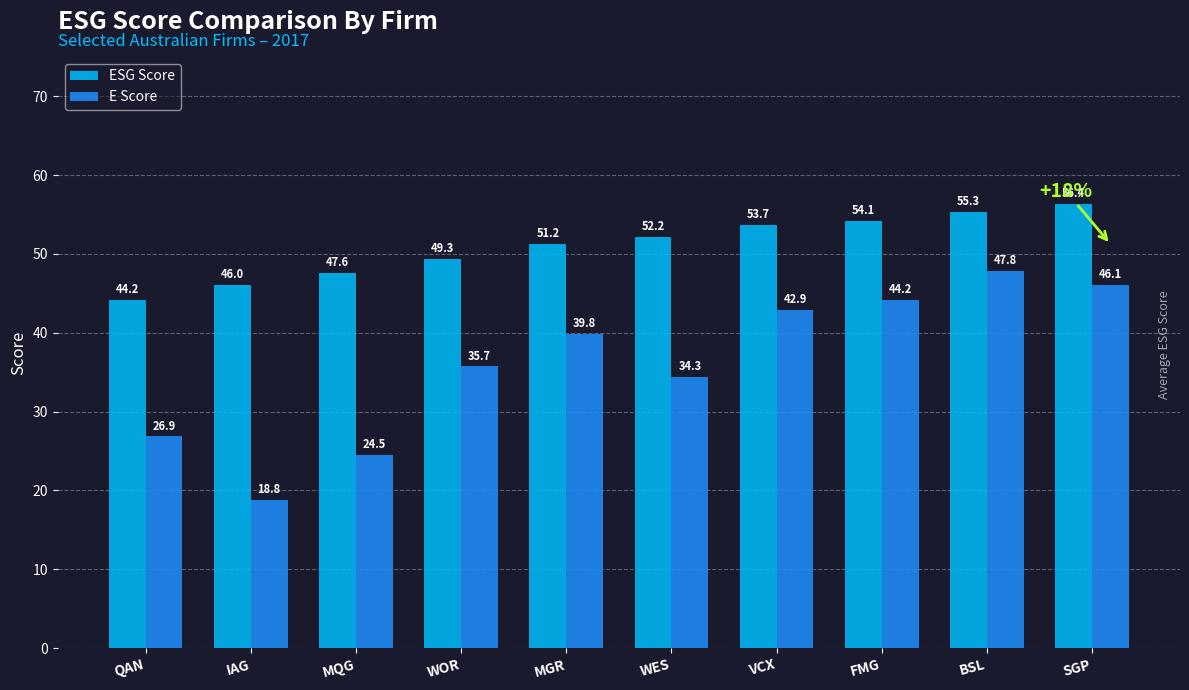

What is the difference between the maximum and second lowest values in the E Score series?

23.3